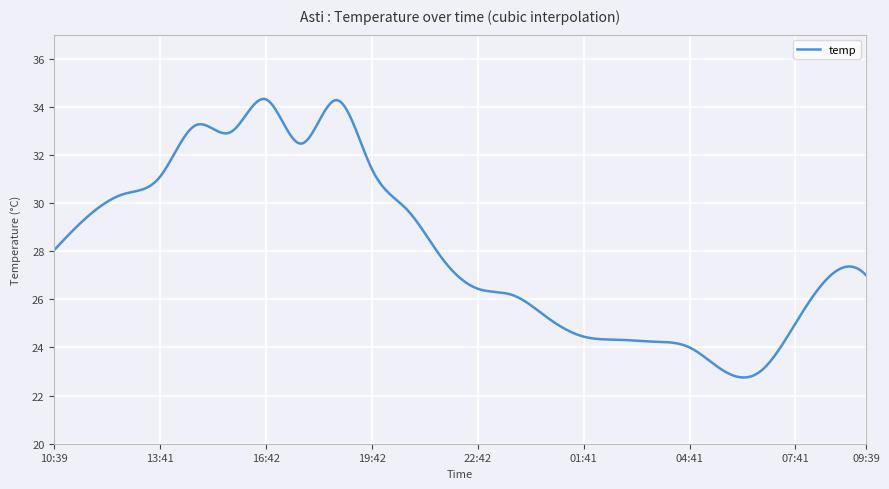

What is the difference between the maximum and minimum values?

11.6